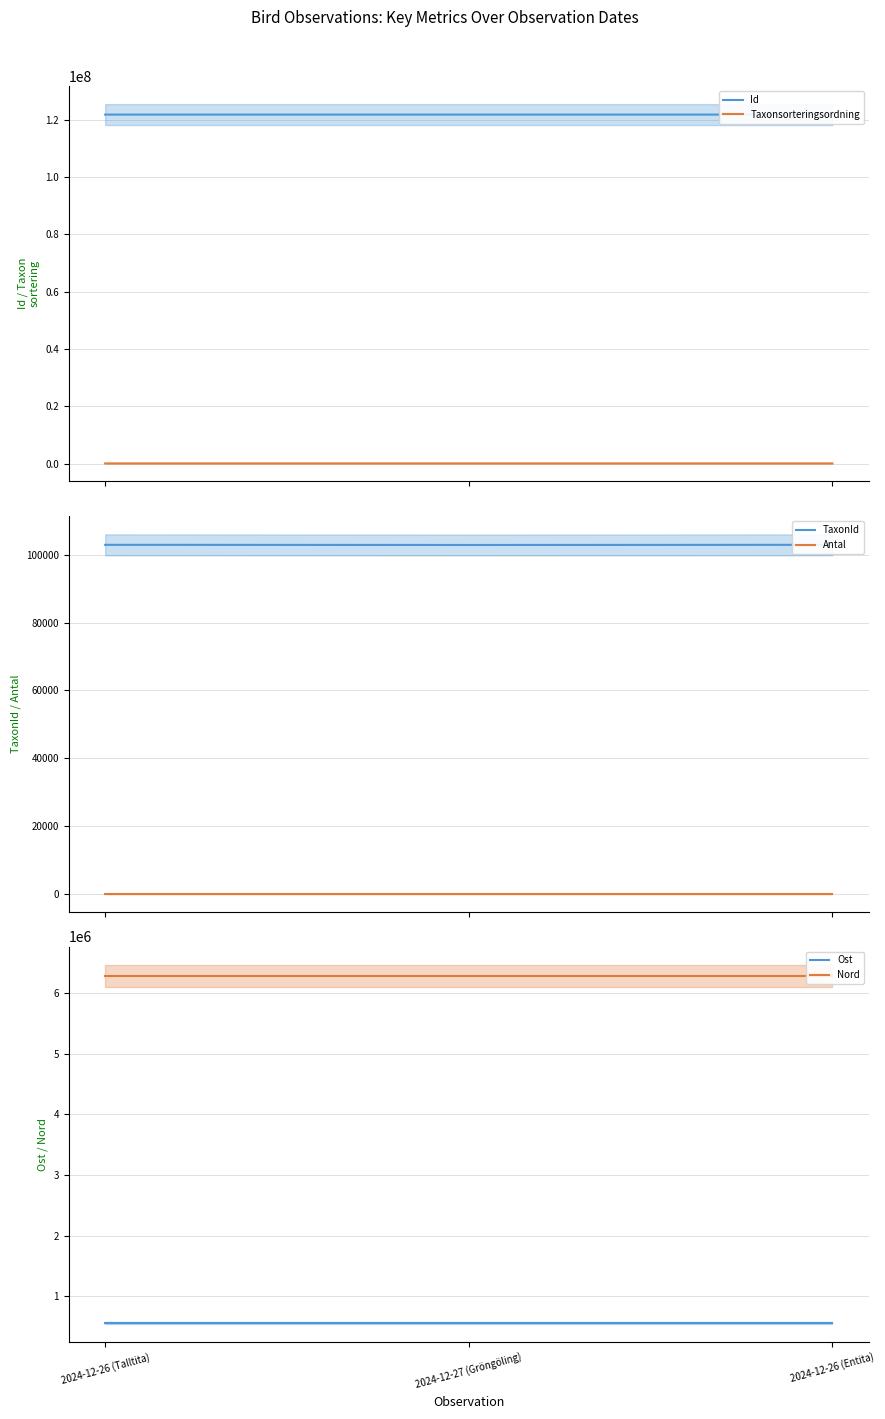

Rank the series by their maximum value, from highest to lowest.

Id, Nord, Ost, TaxonId, Taxonsorteringsordning, Antal